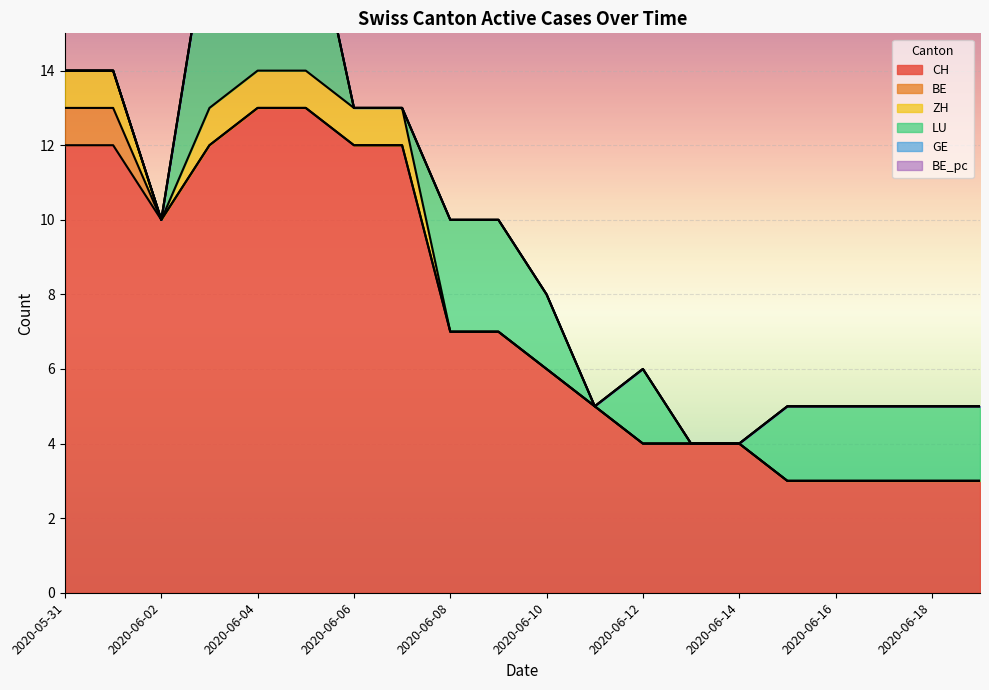

How many categories are shown in the chart?

20